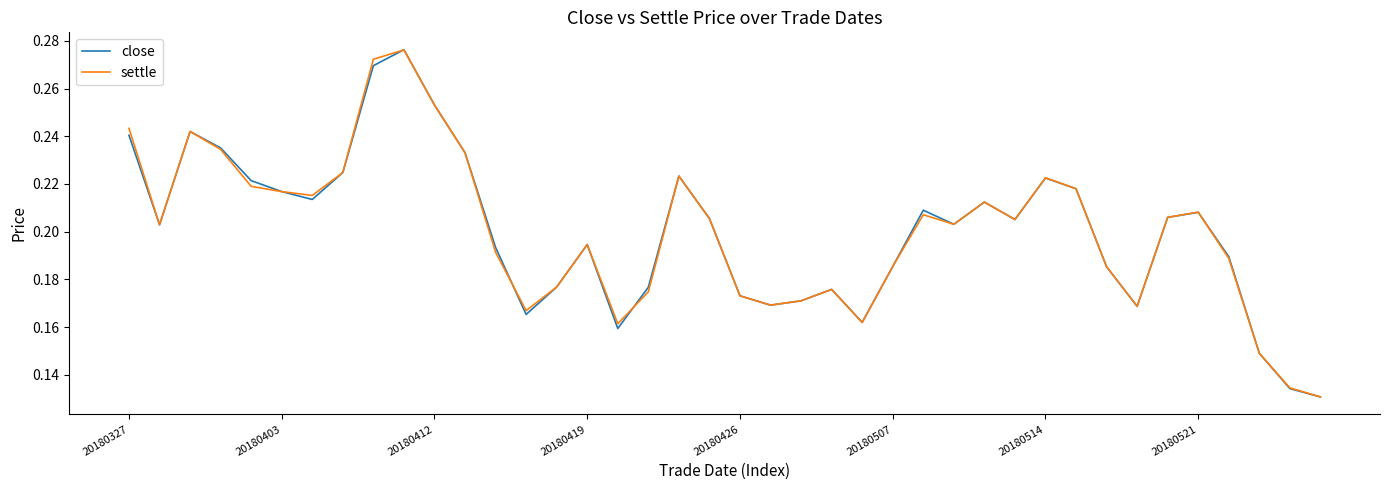

True or false: close has a value of 0.3 at 20180507.

False